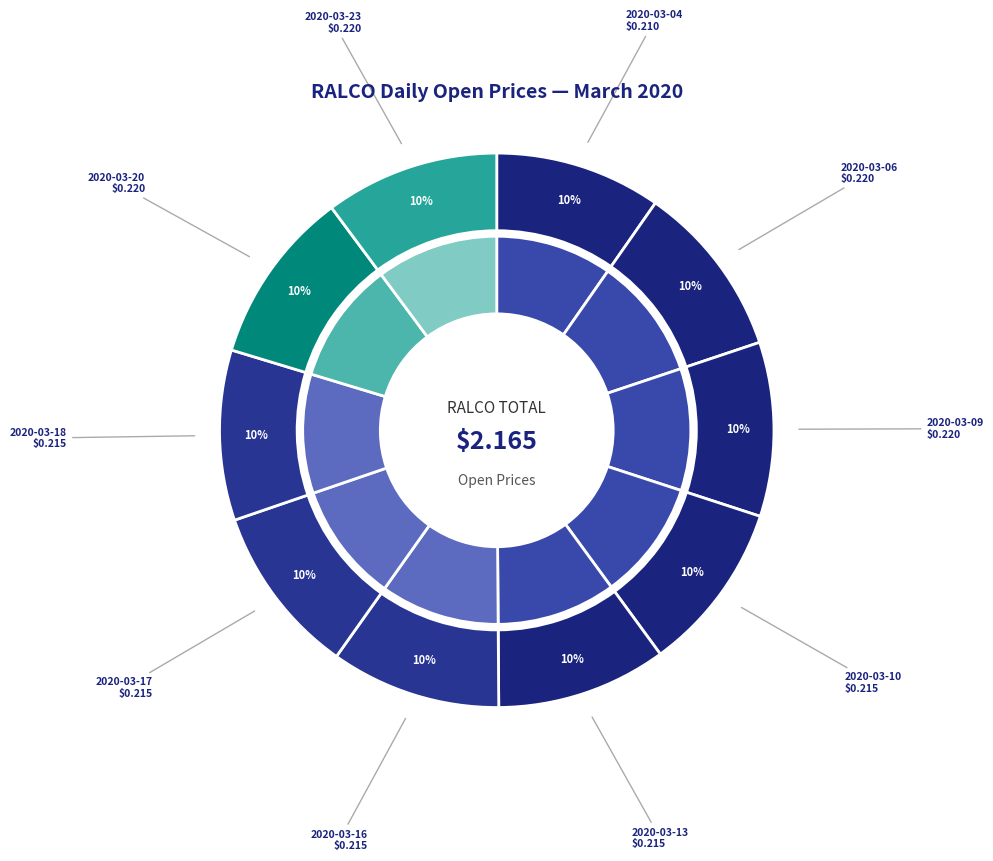

Is there a majority slice in this chart?

No